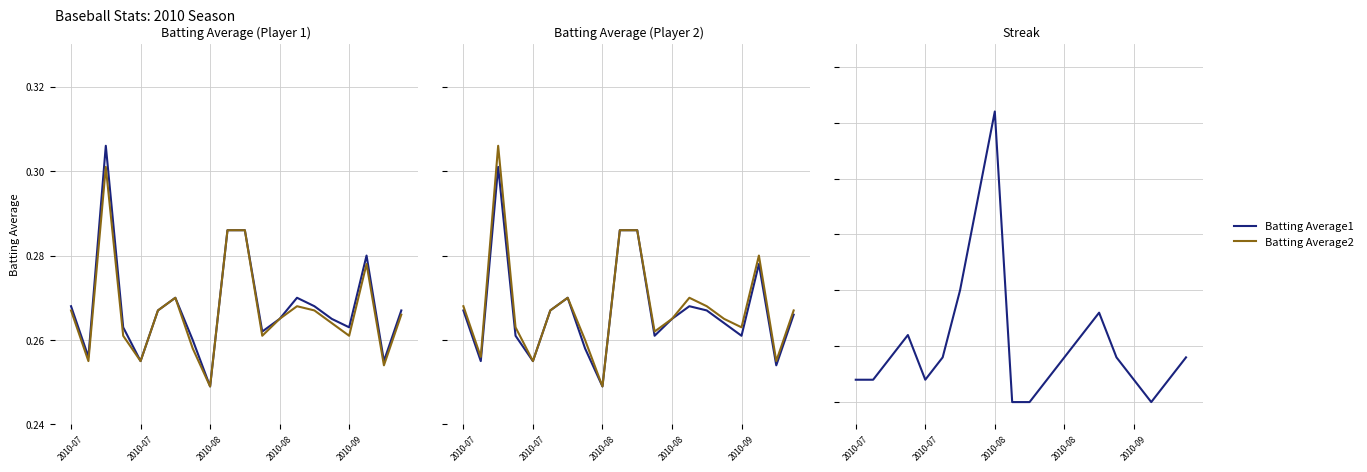

What is the sum of all Batting Average2 values?

5.3